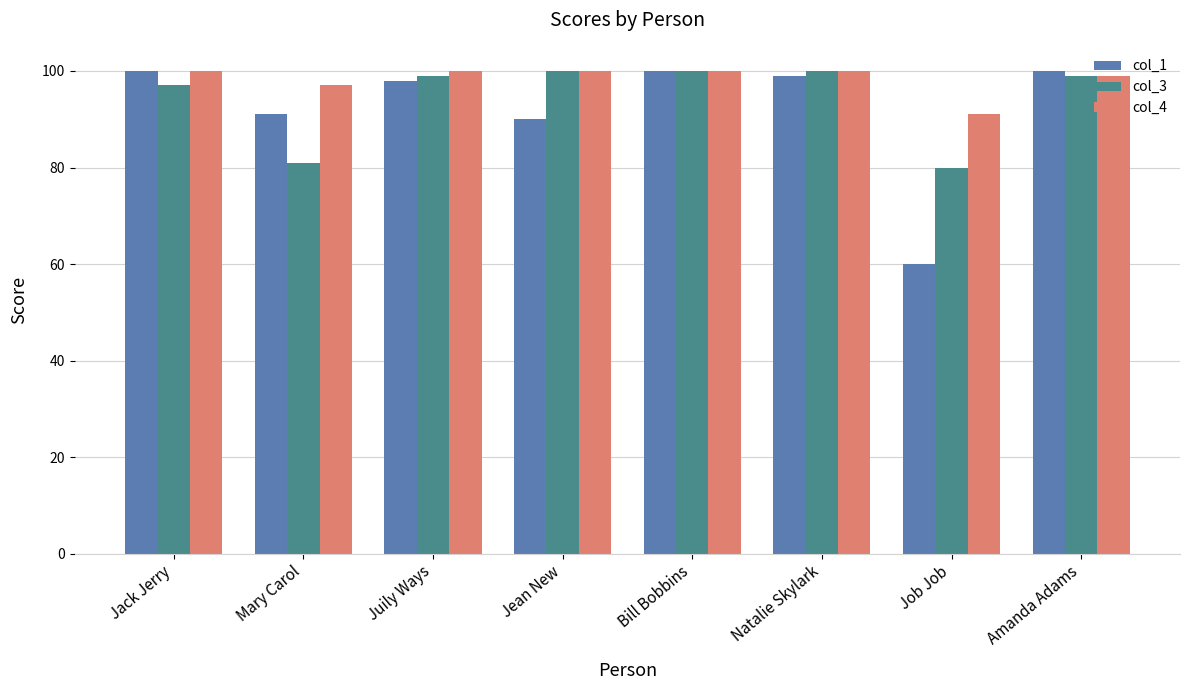

What is the average value of the col_1 series?

92